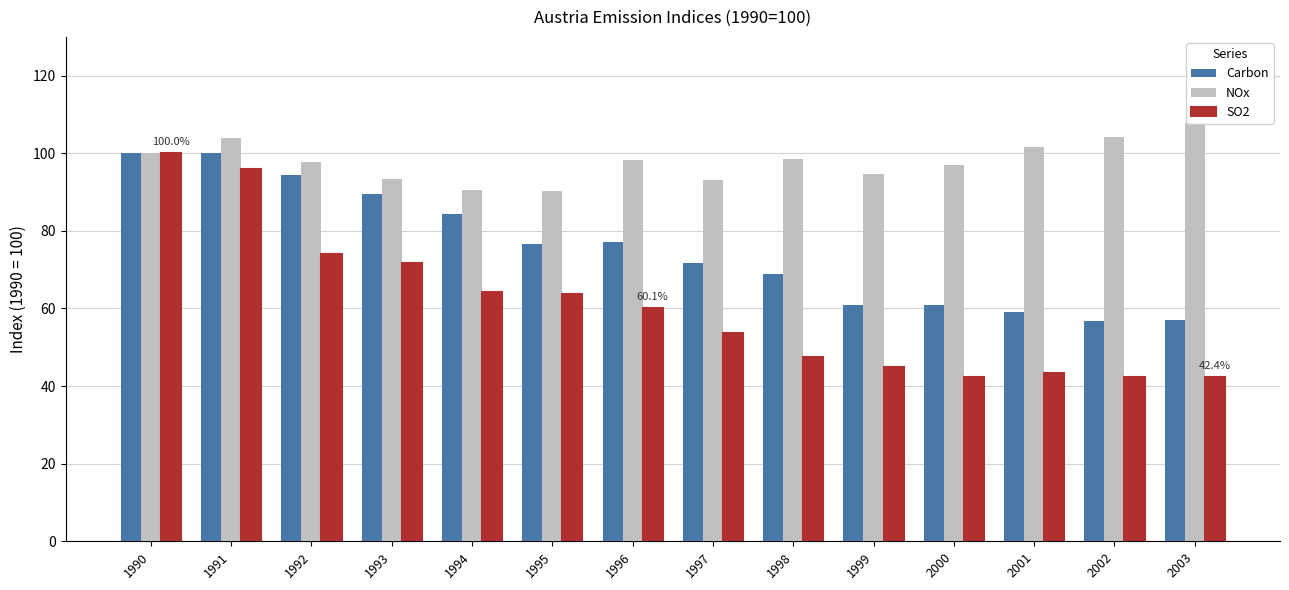

What is the smallest value displayed?

42.3